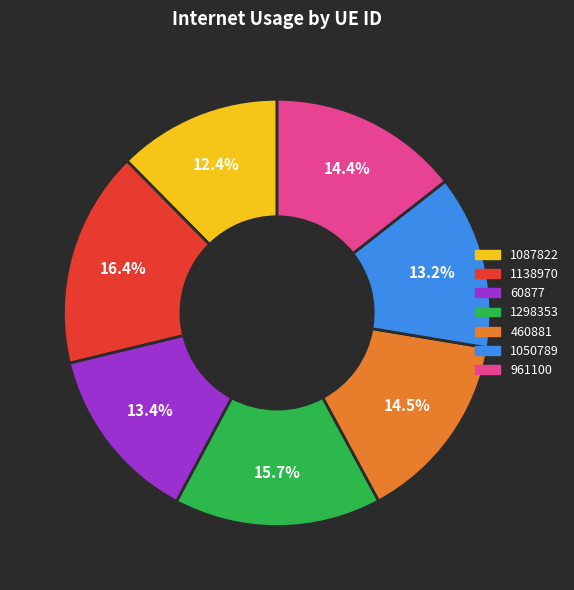

Between 1050789 and 961100, which is larger?

961100